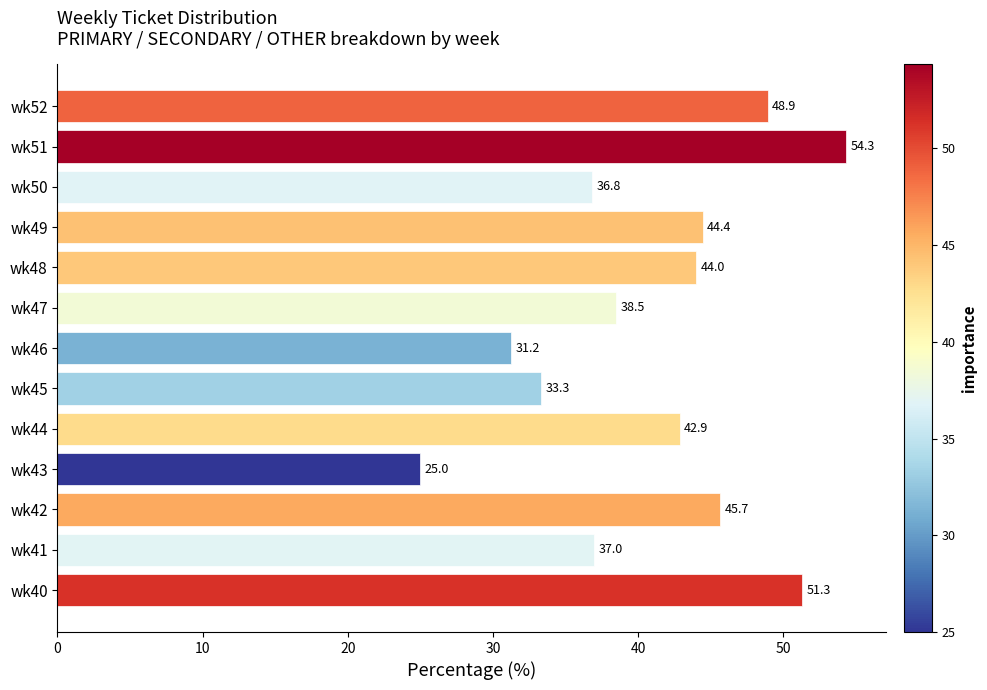

Between wk46 and wk51, which is larger?

wk51